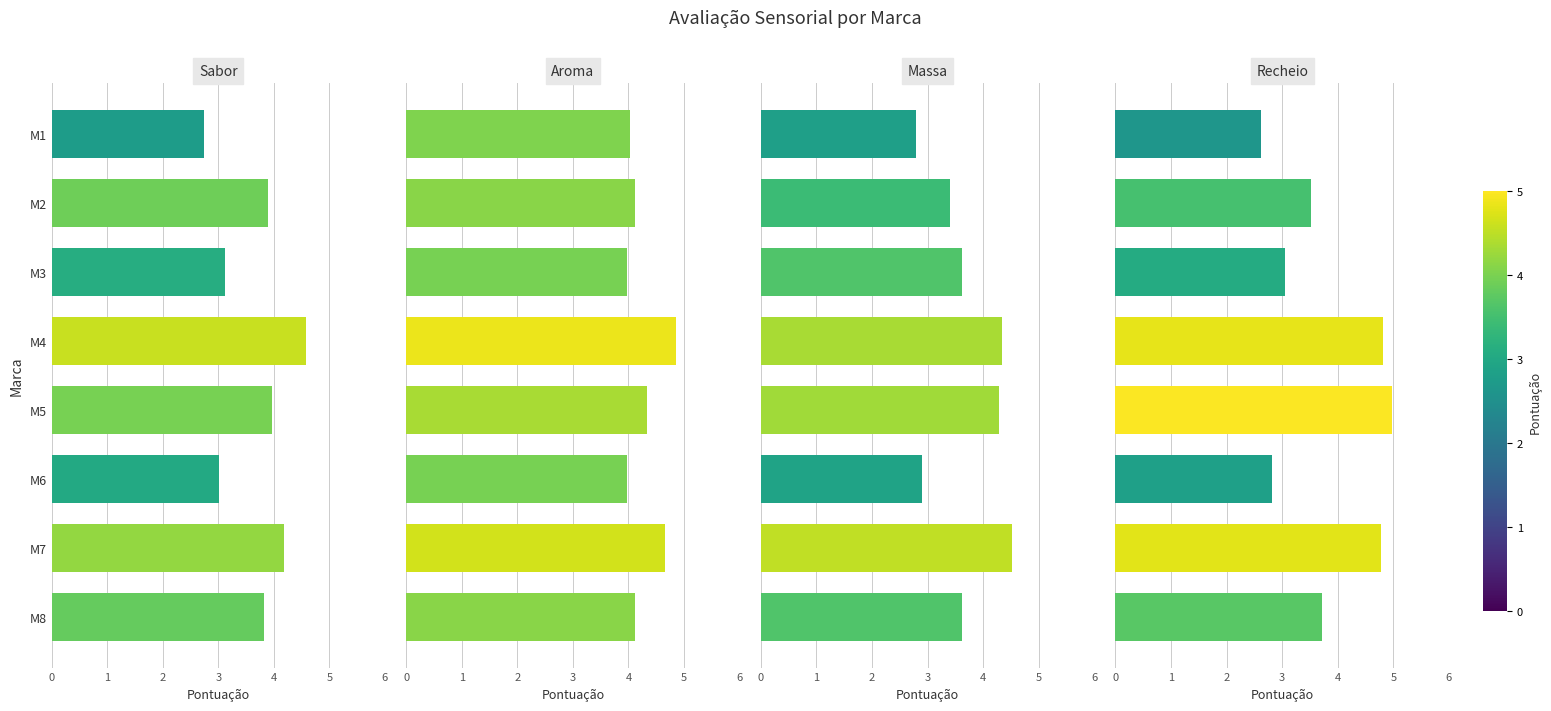

What is the difference between the highest and lowest values at M6?

1.2